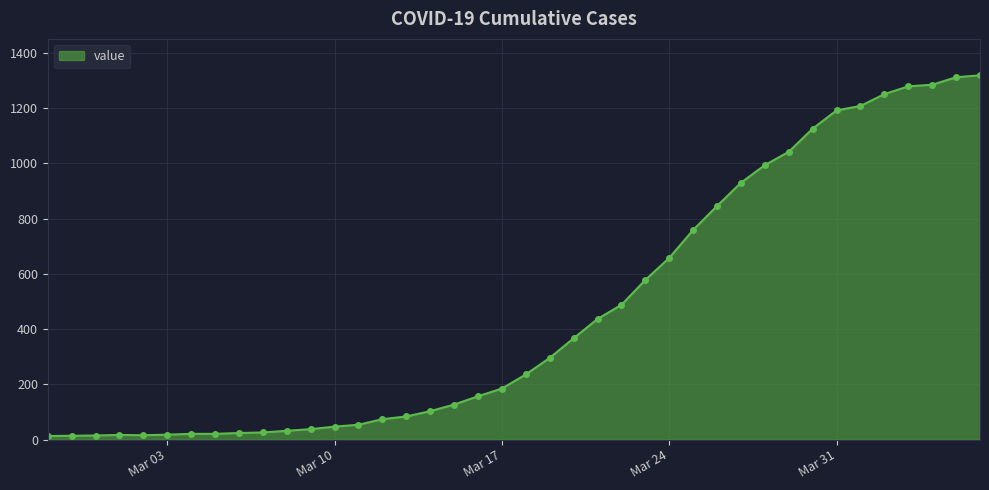

Count the number of categories in the chart.

40